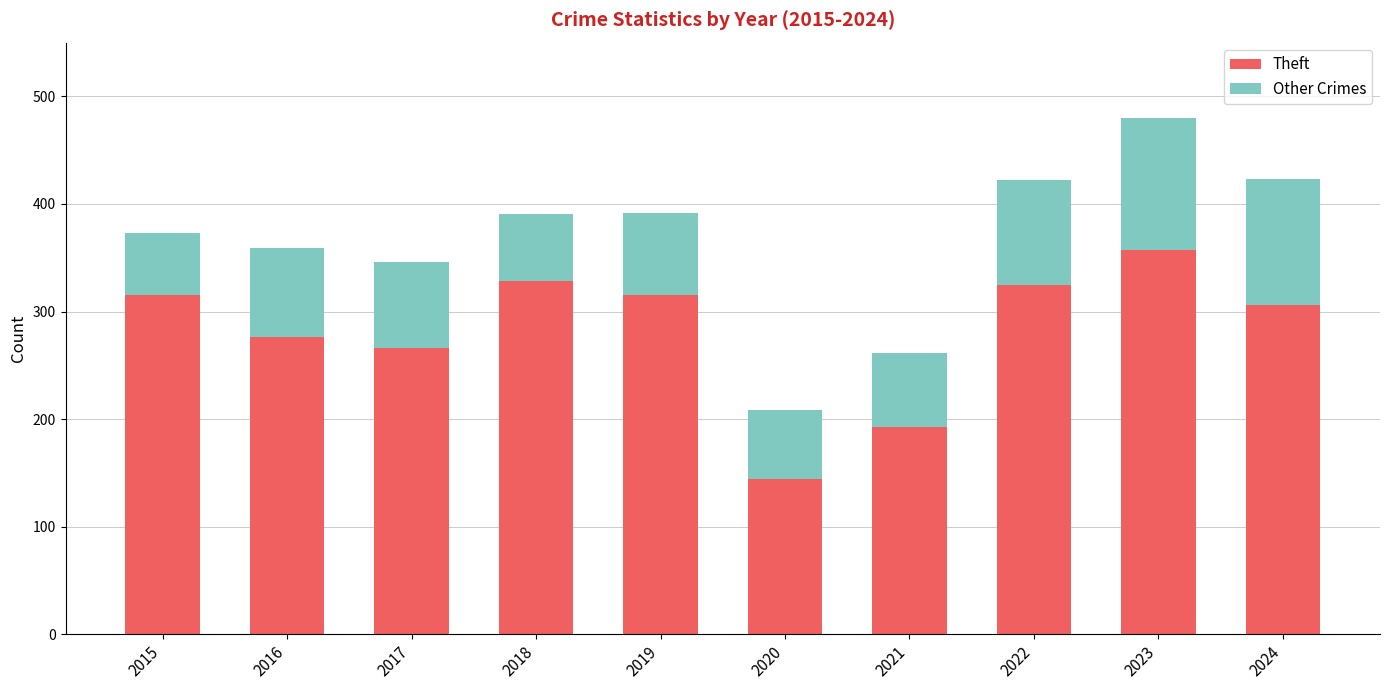

Which category has the highest value in the Theft series?

2023